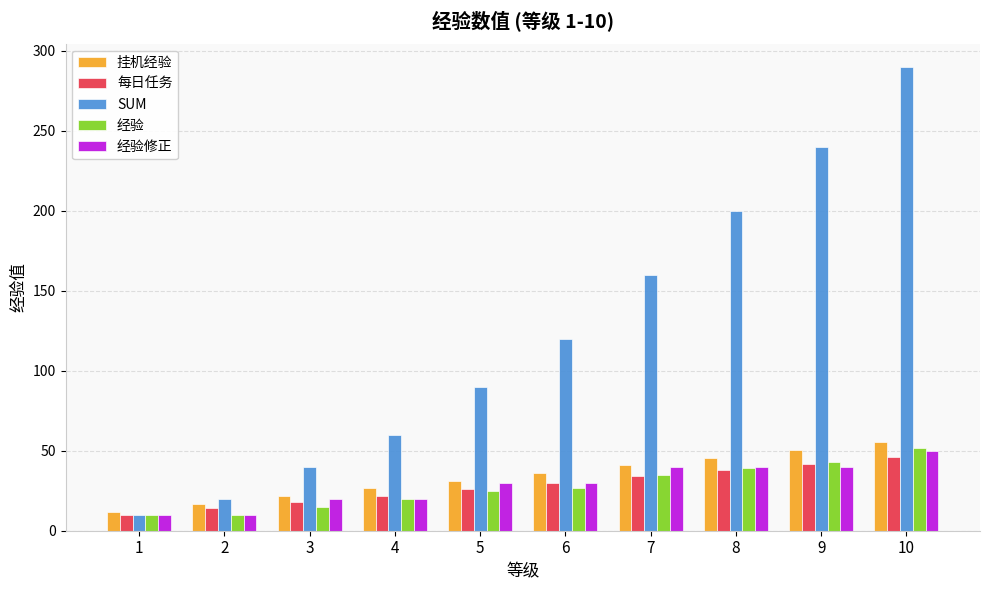

Reading left to right, extract all data points from this chart.

挂机经验: 12.0	16.8	21.6	26.4	31.2	36.0	40.8	45.6	50.4	55.2
每日任务: 10.0	14.0	18.0	22.0	26.0	30.0	34.0	38.0	42.0	46.0
SUM: 10.0	20.0	40.0	60.0	90.0	120.0	160.0	200.0	240.0	290.0
经验: 10.0	10.0	15.0	20.0	25.0	27.0	35.0	39.0	43.0	52.0
经验修正: 10.0	10.0	20.0	20.0	30.0	30.0	40.0	40.0	40.0	50.0